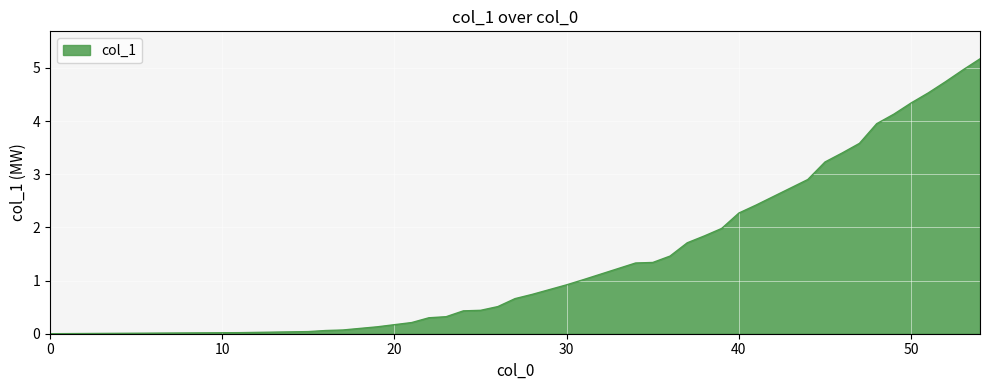

What is the difference between the maximum and minimum values?

5.2